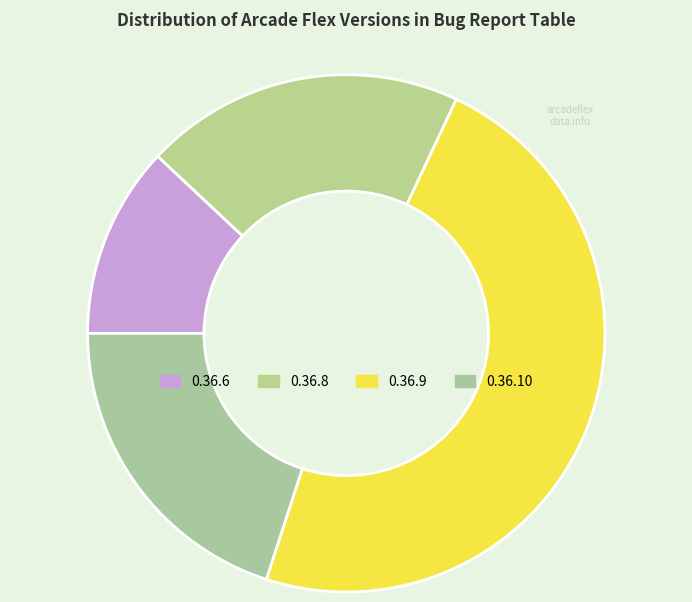

Approximately how many times larger is the value at 0.36.6 compared to 0.36.9?

0.2